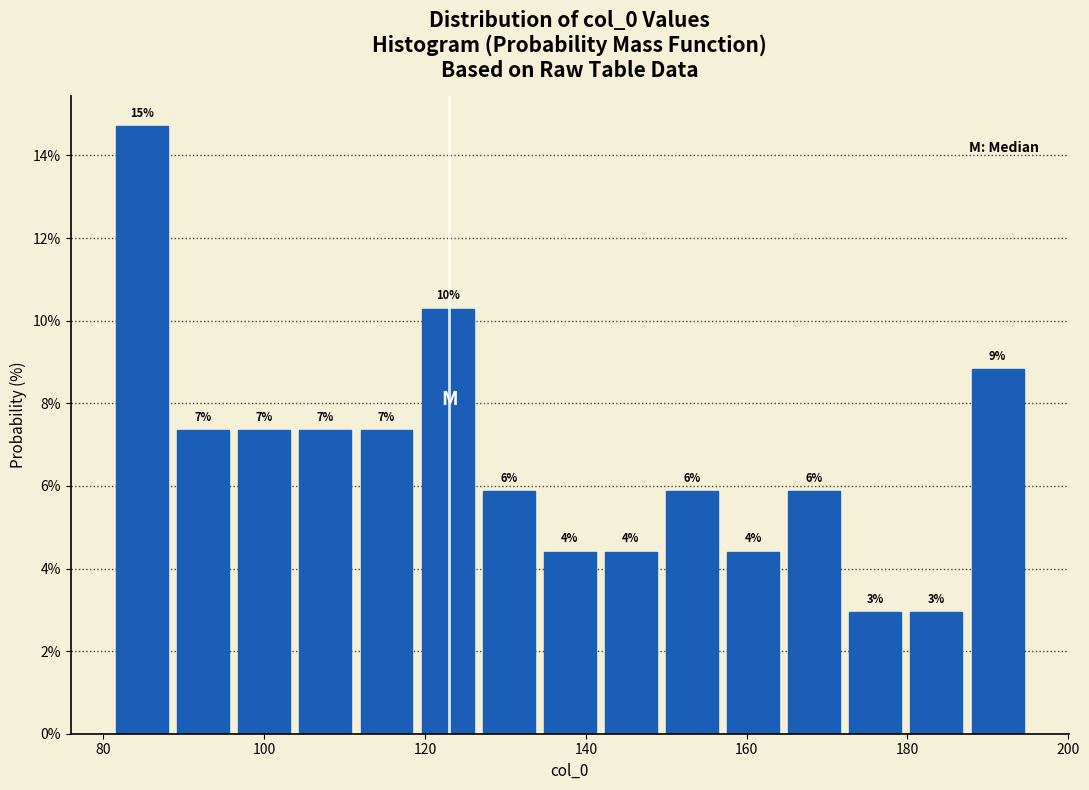

Read against the x-axis, roughly where is the centre of the tallest bar?

84